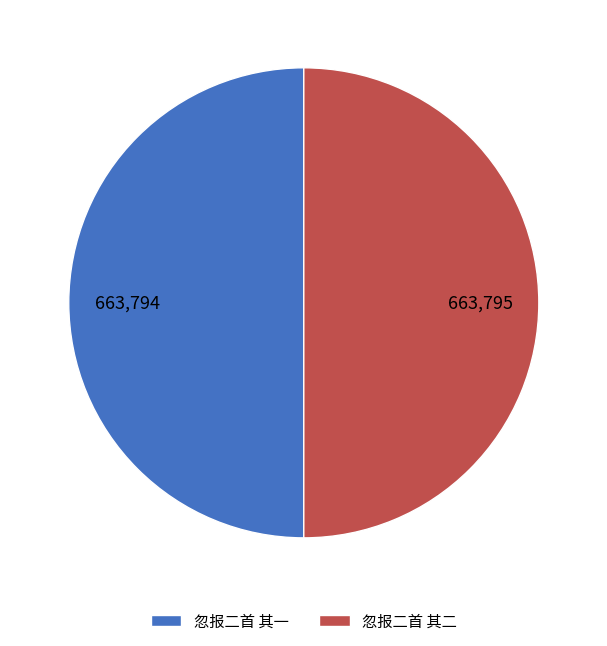

Is the sum of 忽报二首 其二 and 忽报二首 其一 greater than half?

Yes